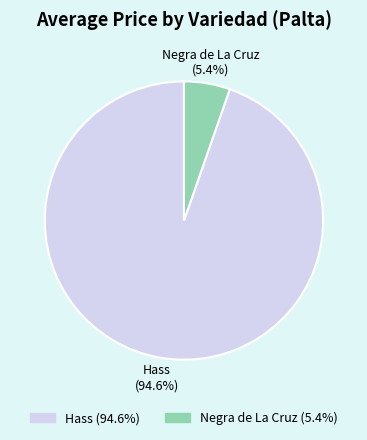

What portion of the pie excludes Negra de La Cruz?

94.6%